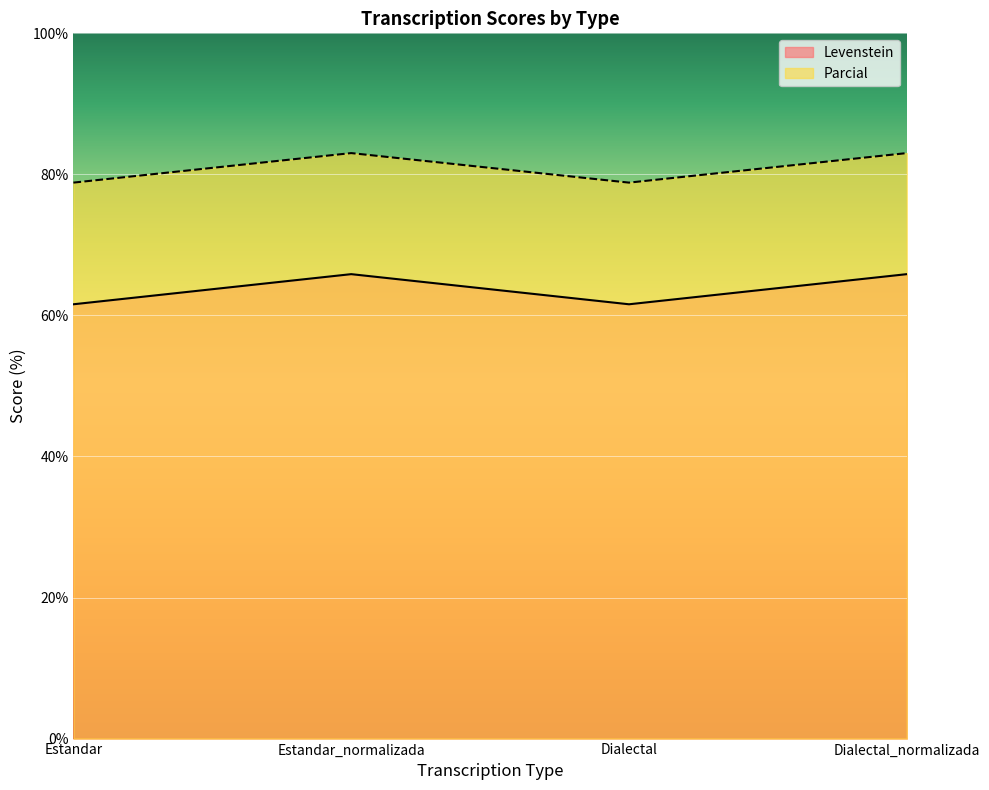

Is it true that Parcial equals 48.4 at Estandar_normalizada?

False